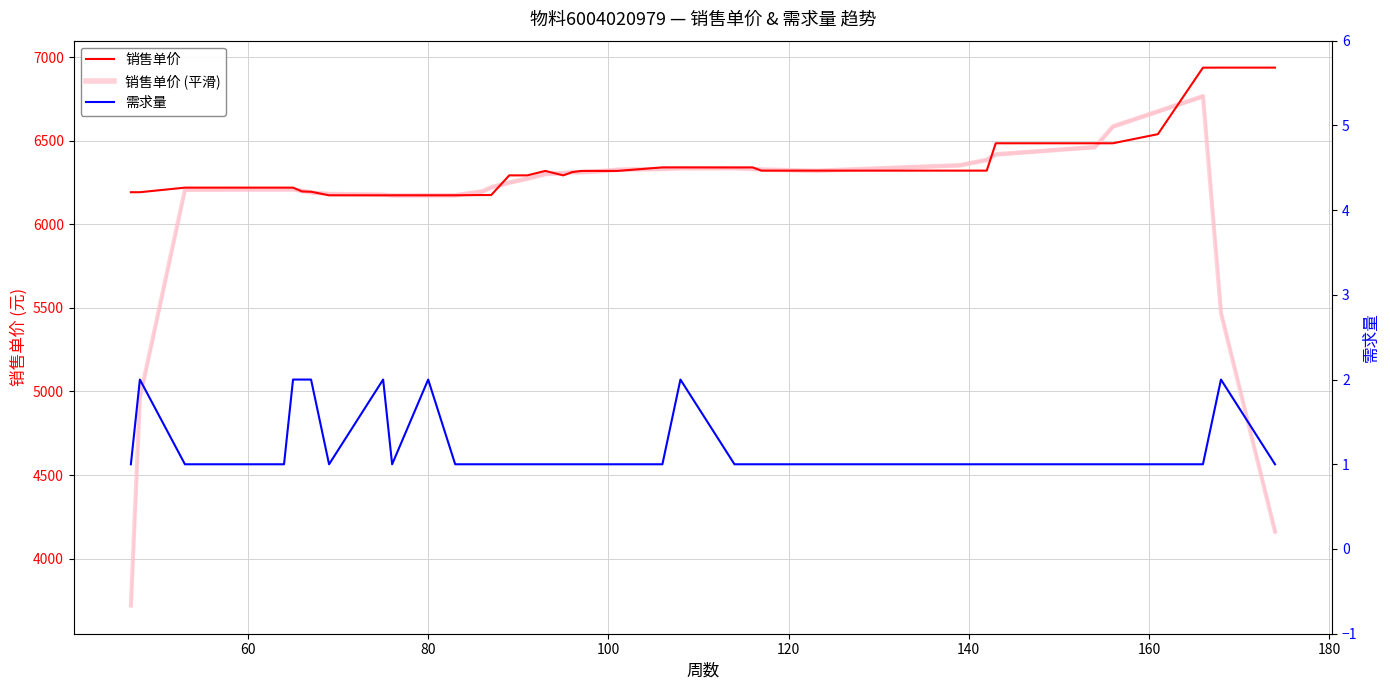

Does the chart have visible grid lines?

Yes